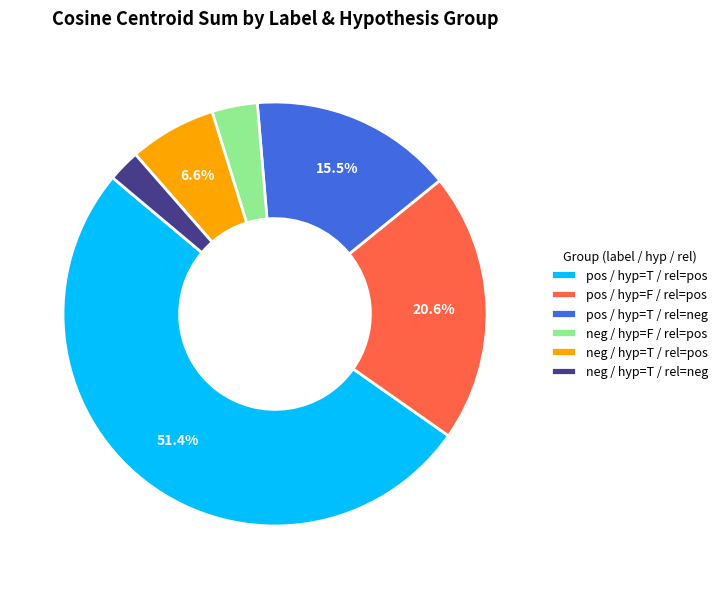

What is the majority slice?

pos / hyp=T / rel=pos